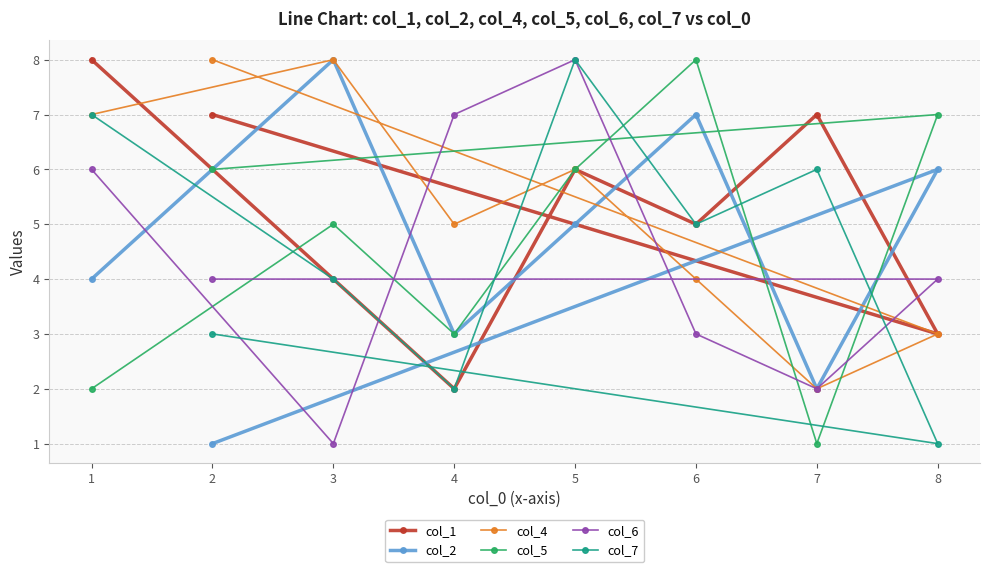

True or false: col_2 and col_1 cross at least once.

True